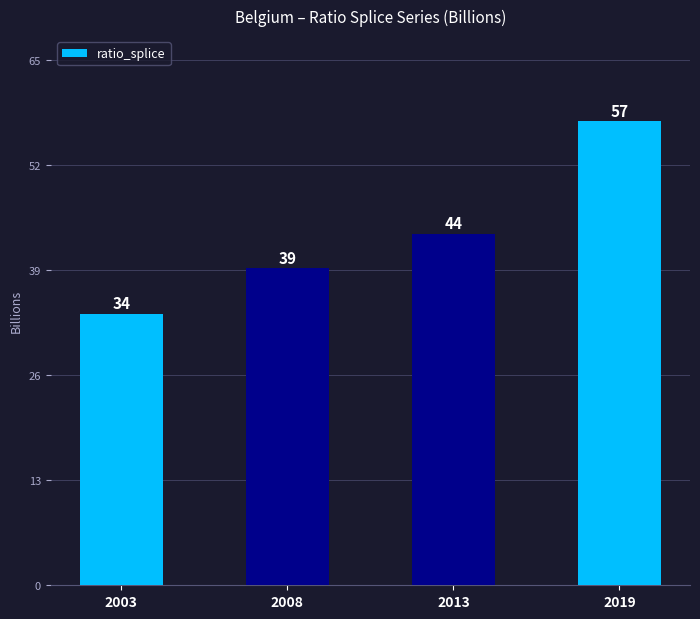

What is the difference between the second highest and minimum values?

9.9